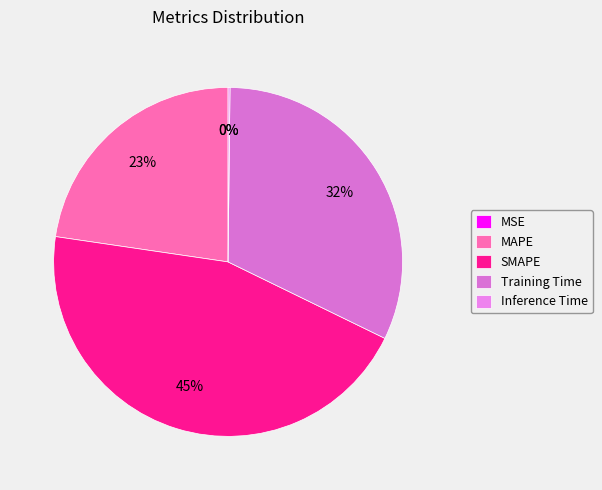

To the nearest percent, what portion does Training Time represent?

32%